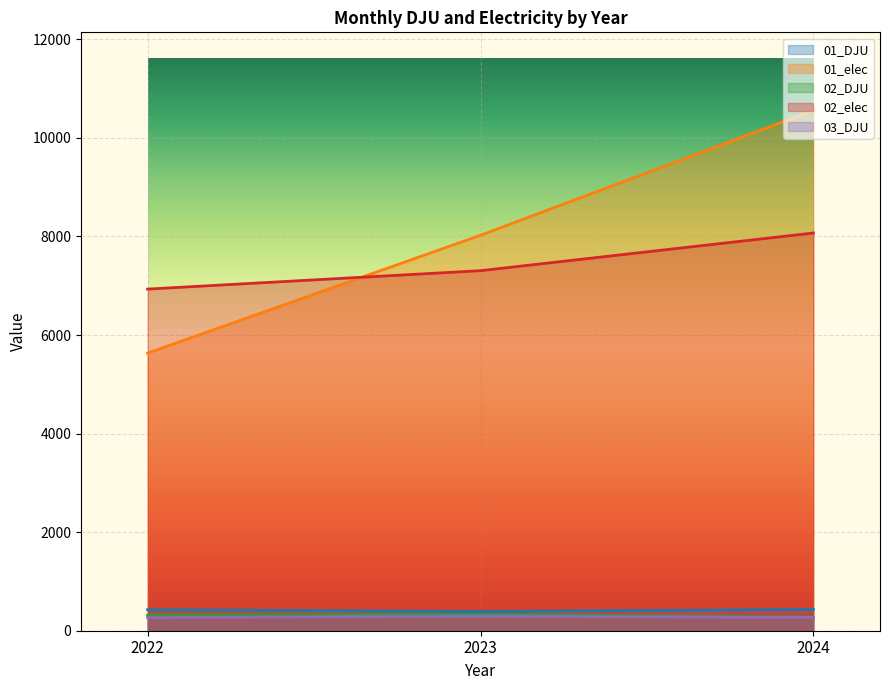

Which category has the lowest value in the 02_elec series?

2022